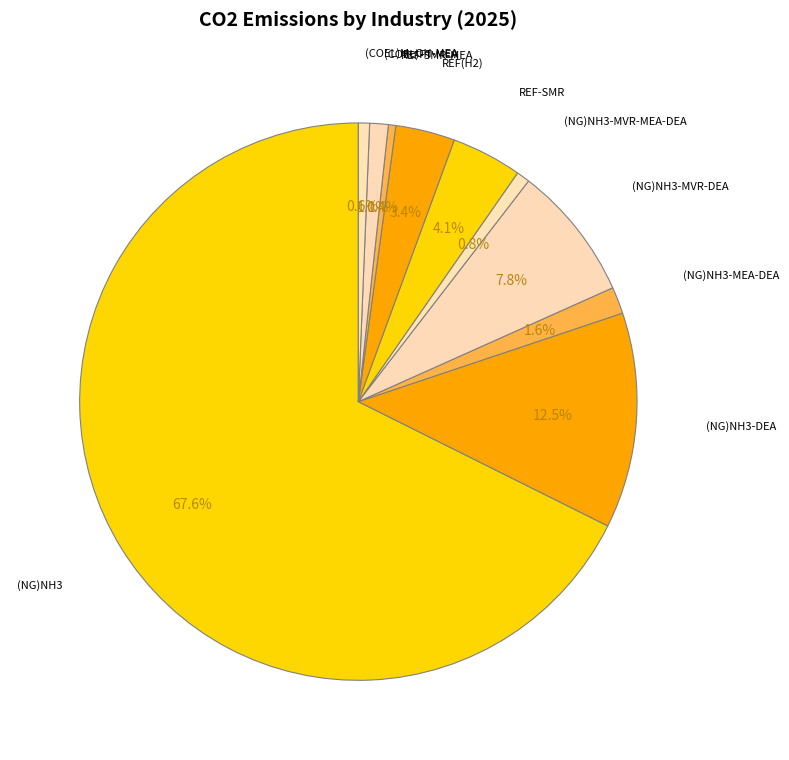

Does (NG)NH3 account for over 50% of the chart?

Yes